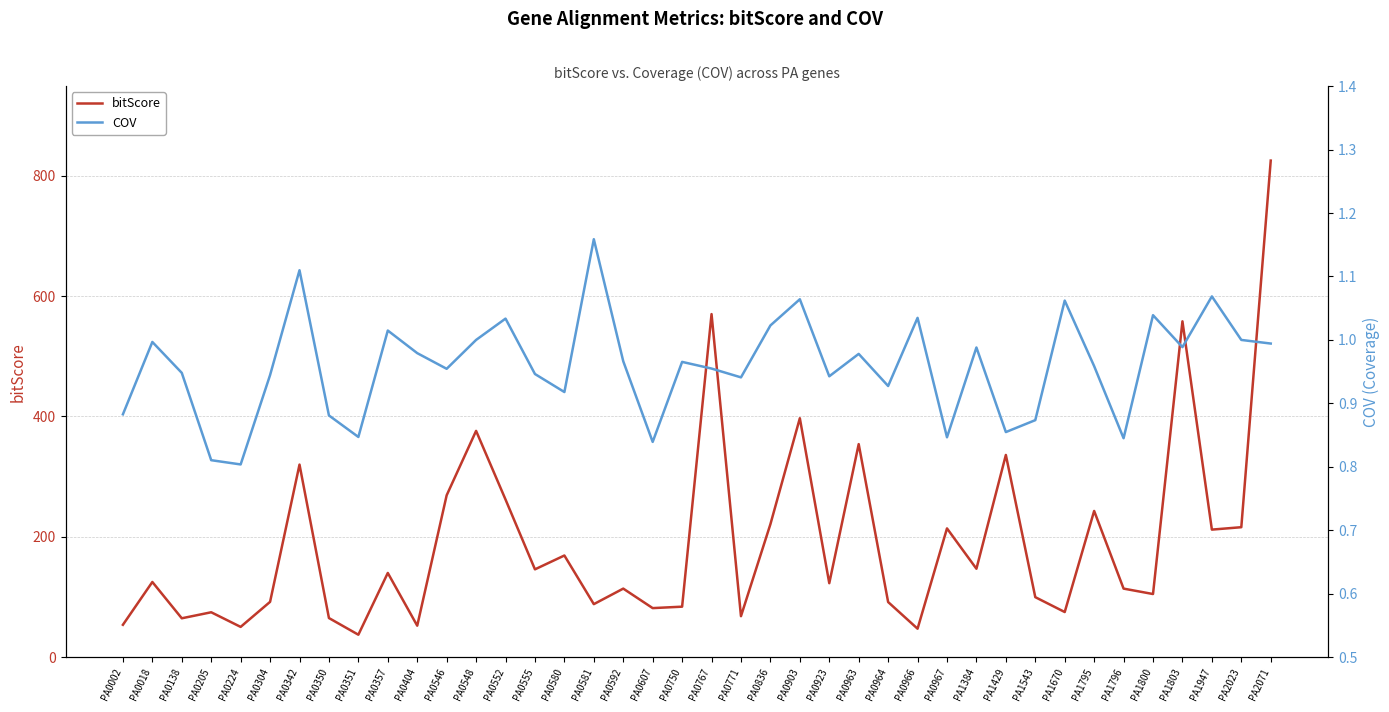

True or false: bitScore has a value of 140.0 at PA0357.

True